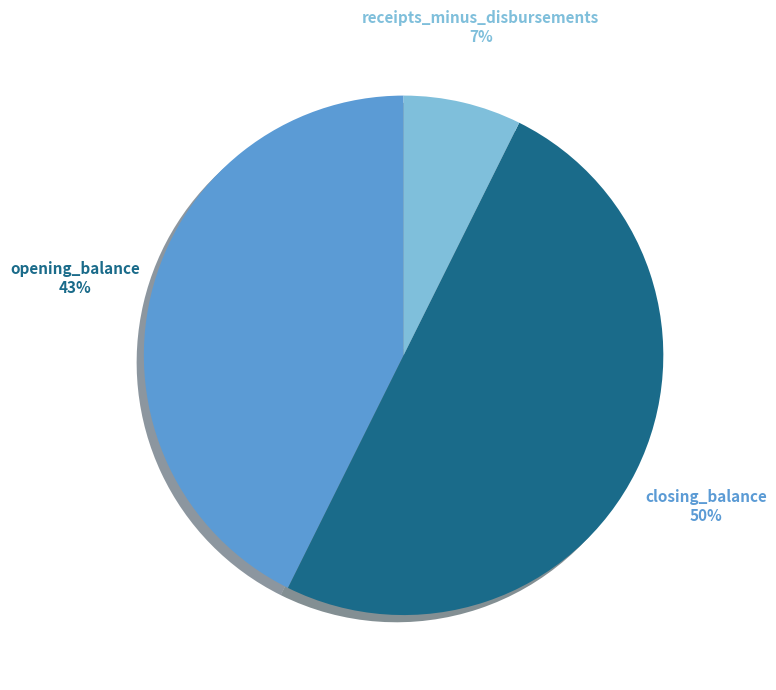

Is it true that receipts_minus_disbursements is 7% of the pie?

True